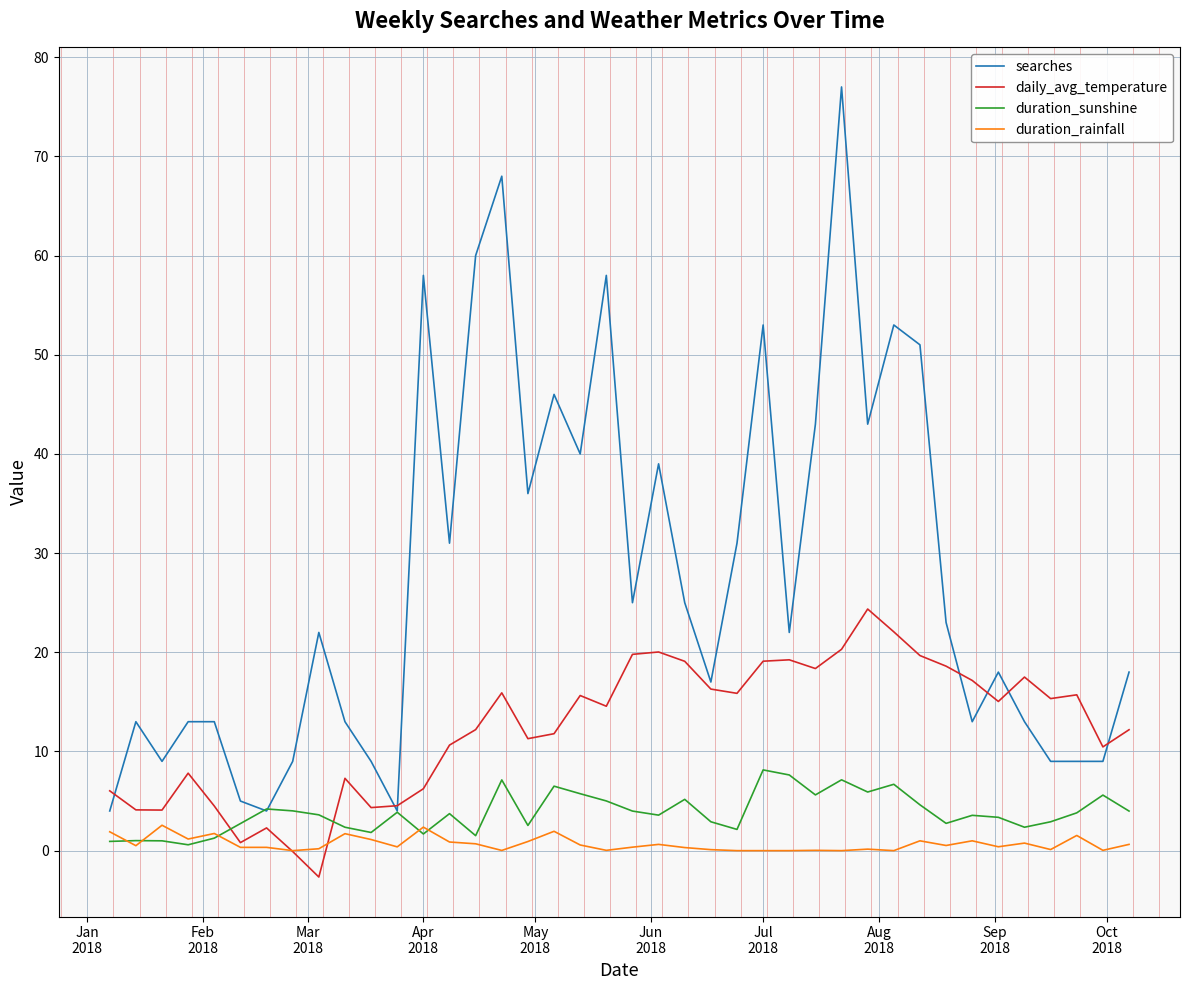

Which series has the largest total across all categories?

searches